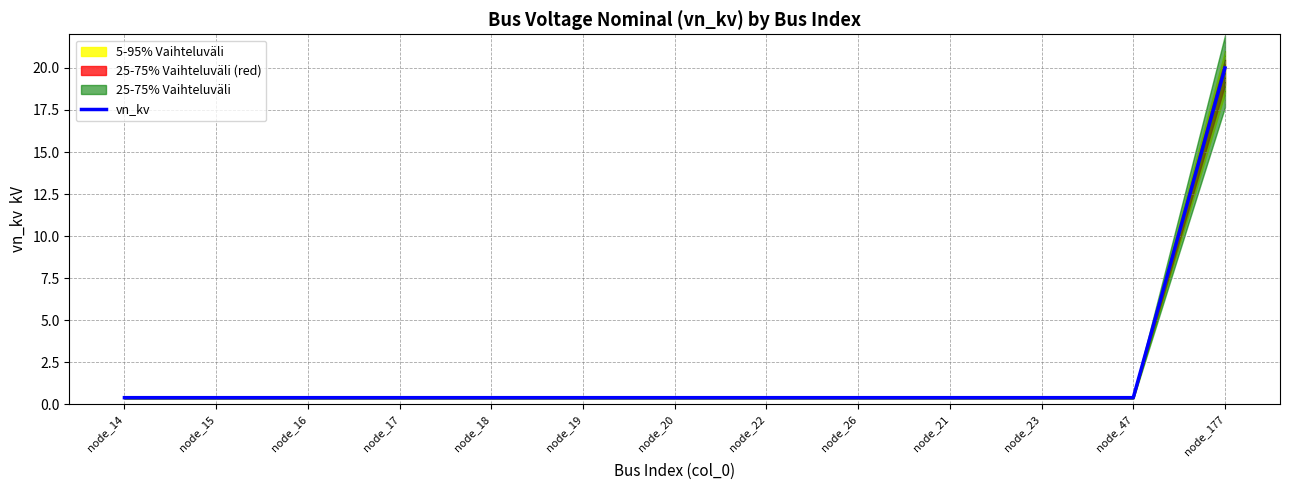

Which has a higher value, node_19 or node_15?

node_19